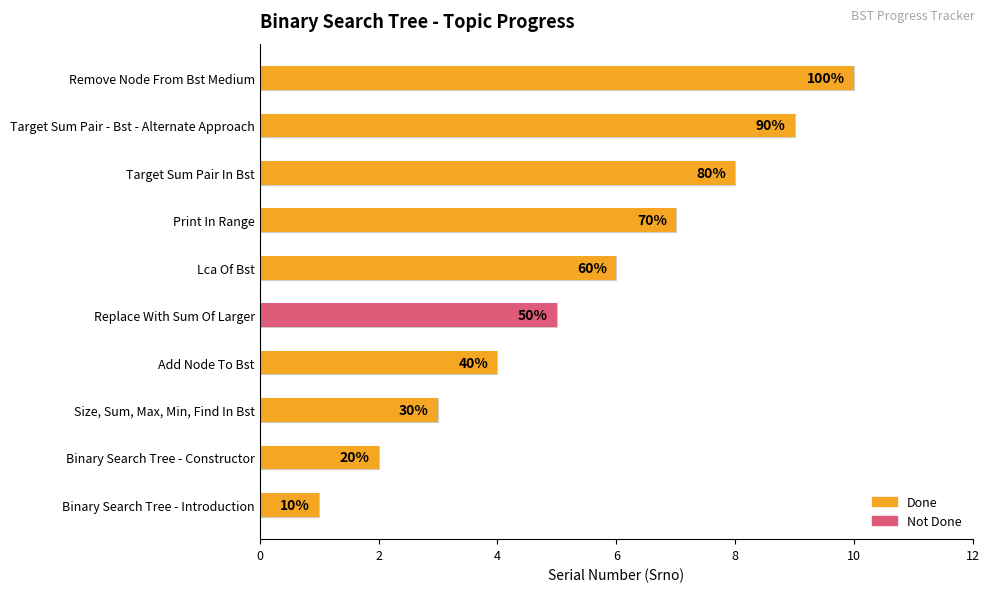

What is the sum of all Done values?

50